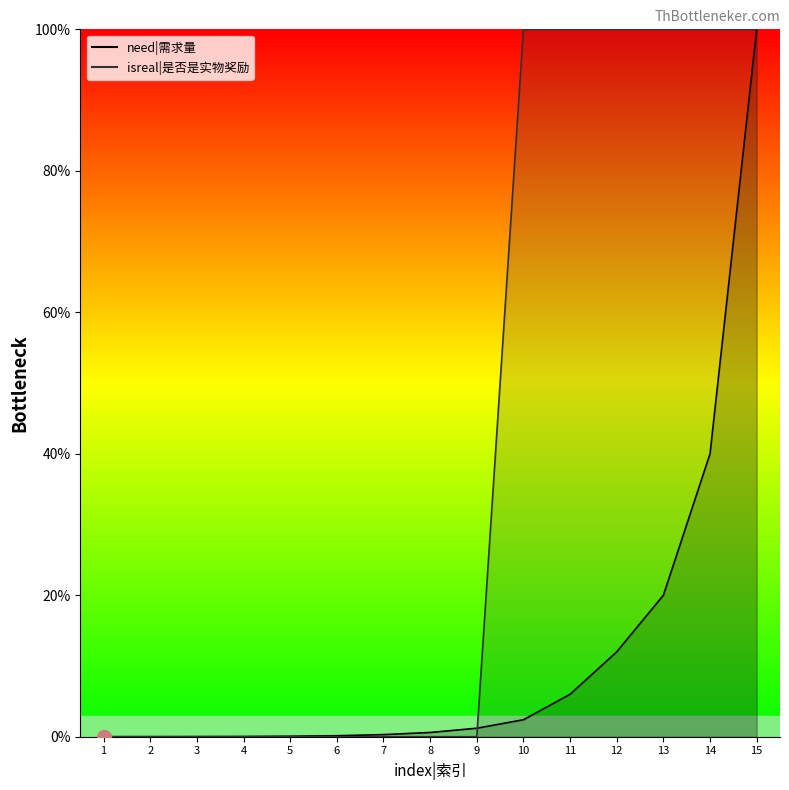

What is the total value across all series at 10?

102.4